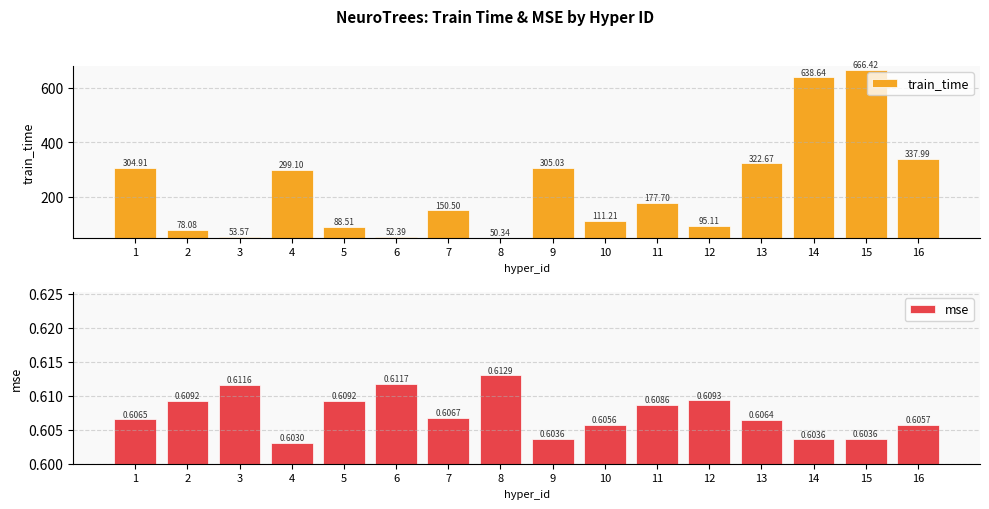

Which series has the largest total across all categories?

train_time